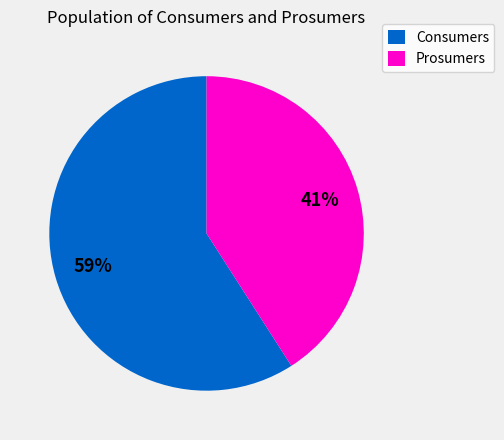

Approximately how many times larger is the value at Consumers compared to Prosumers?

1.4